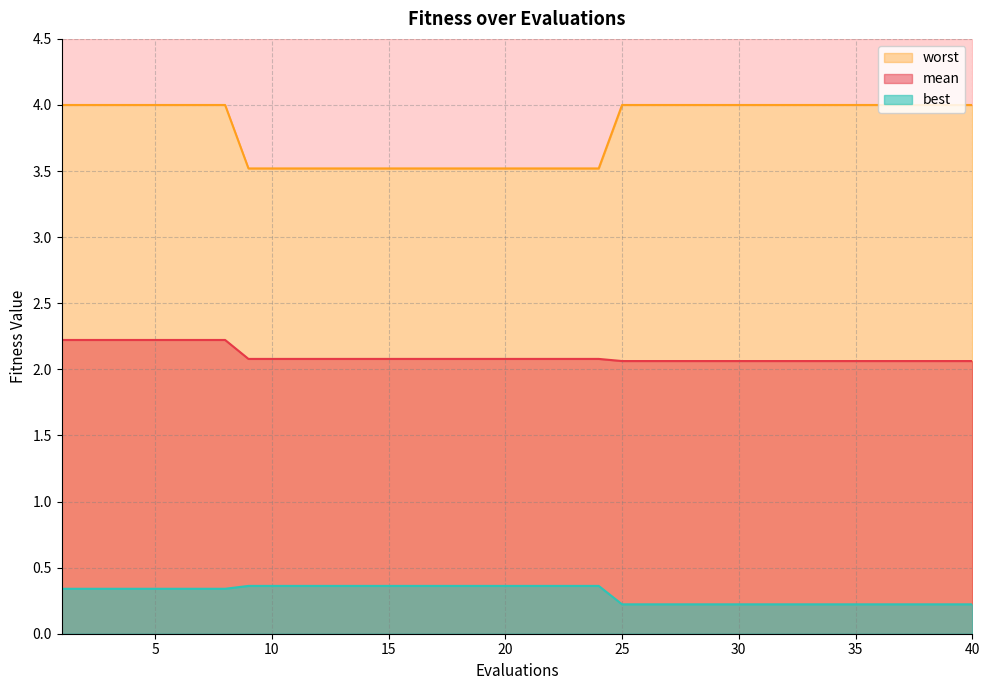

The best series shows 0.6 at 10. True or false?

False